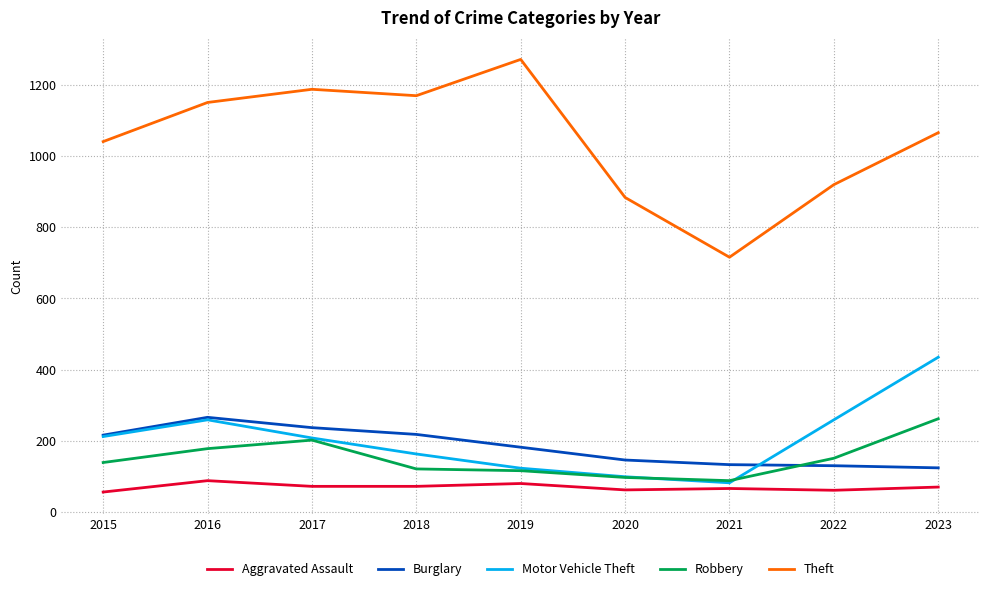

What is the difference between the Theft values at 2023 and 2018?

104